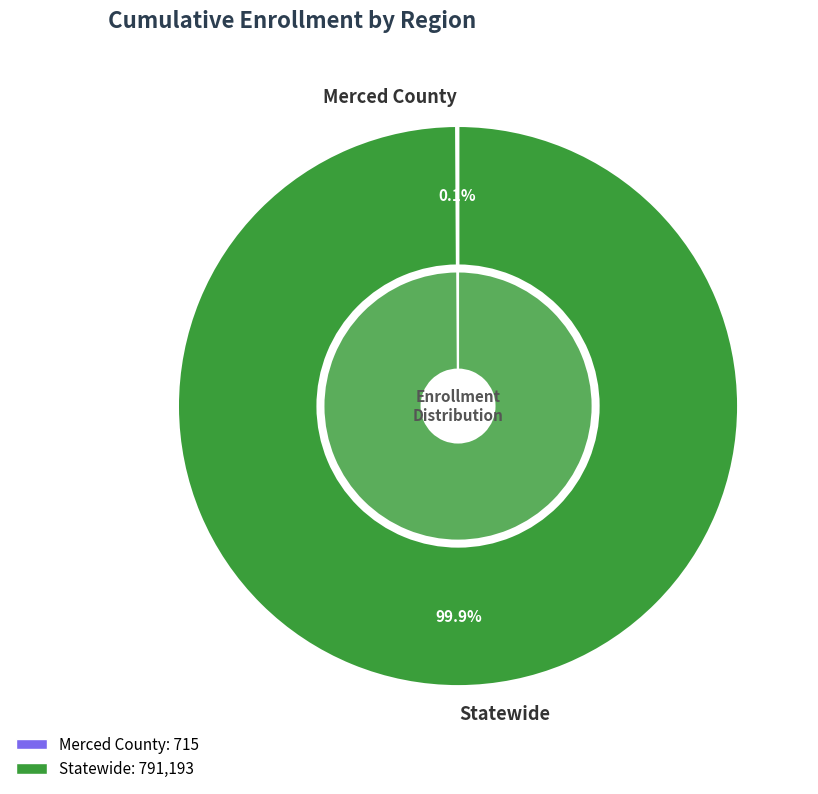

To the nearest percent, what portion does Statewide represent?

100%